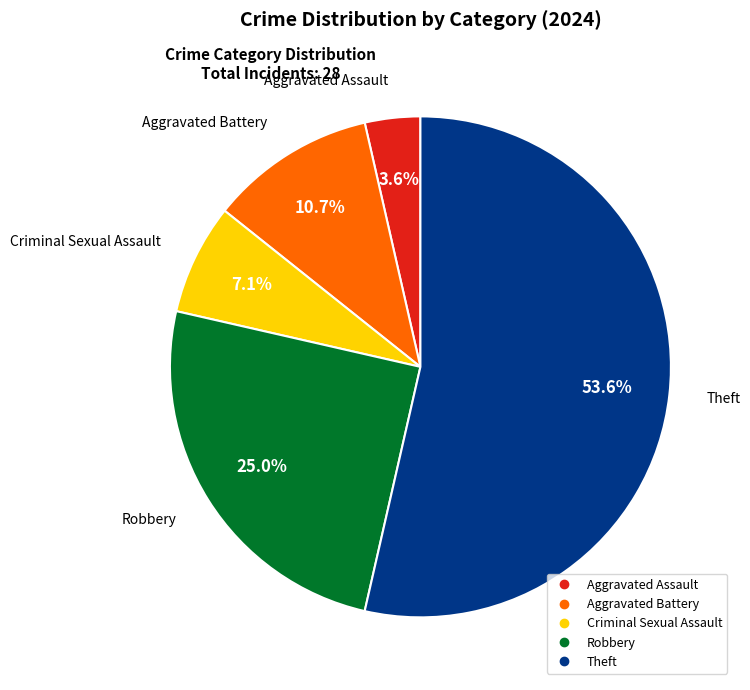

What is the total percentage of Criminal Sexual Assault and Aggravated Assault?

10.7%